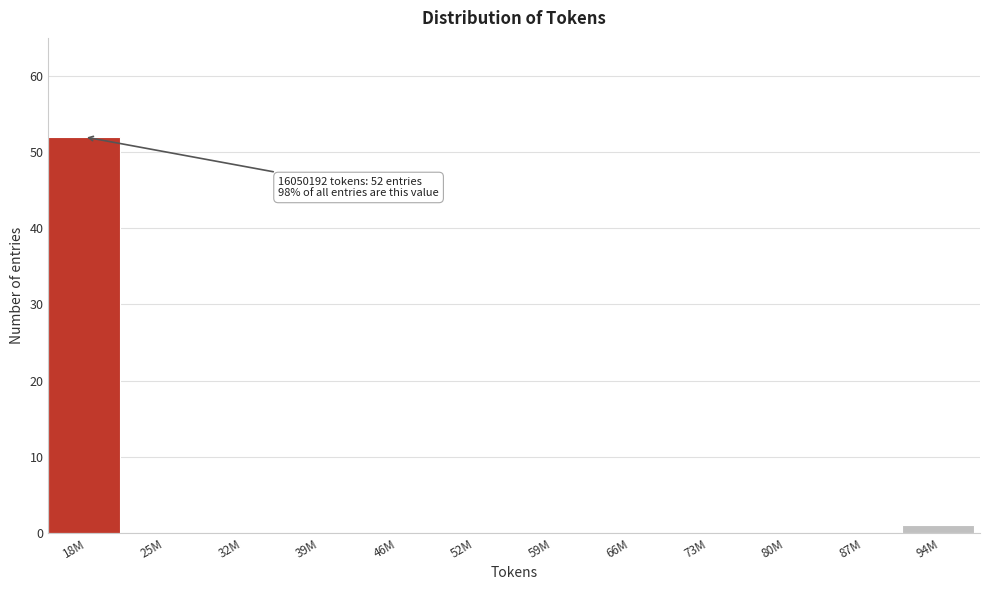

Reading left to right, transcribe all the data shown in this chart.

18M=52	25M=0	32M=0	39M=0	46M=0	52M=0	59M=0	66M=0	73M=0	80M=0	87M=0	94M=1